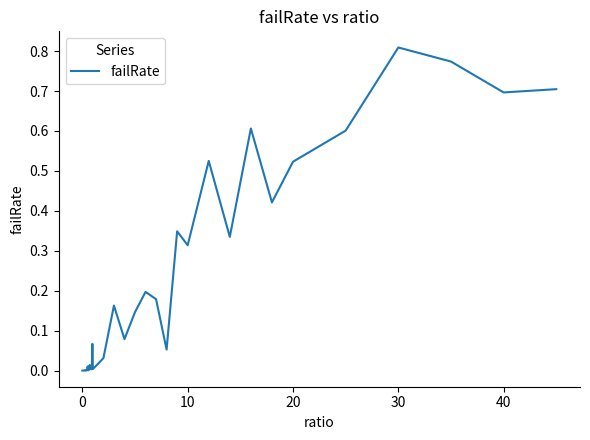

Which label corresponds to the largest value in the chart?

30